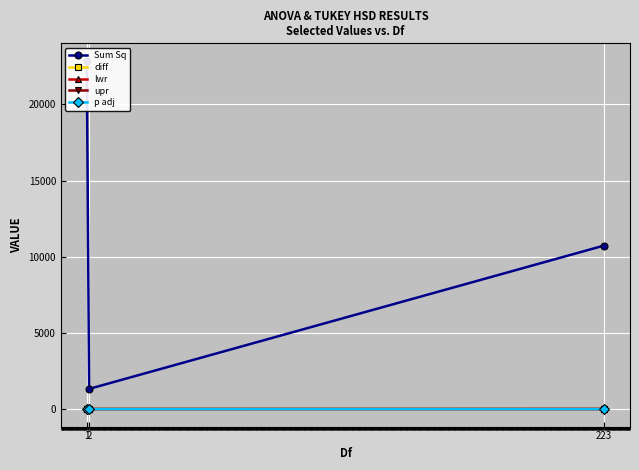

The value of Sum Sq at 223 is 7054.9. True or false?

False